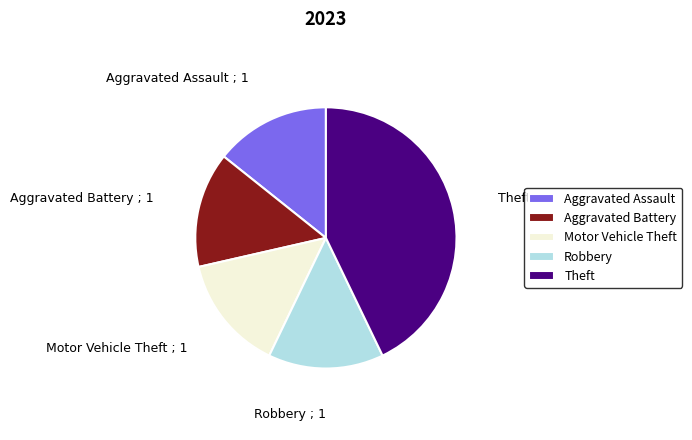

The Aggravated Assault slice represents 20% of the pie. True or false?

False